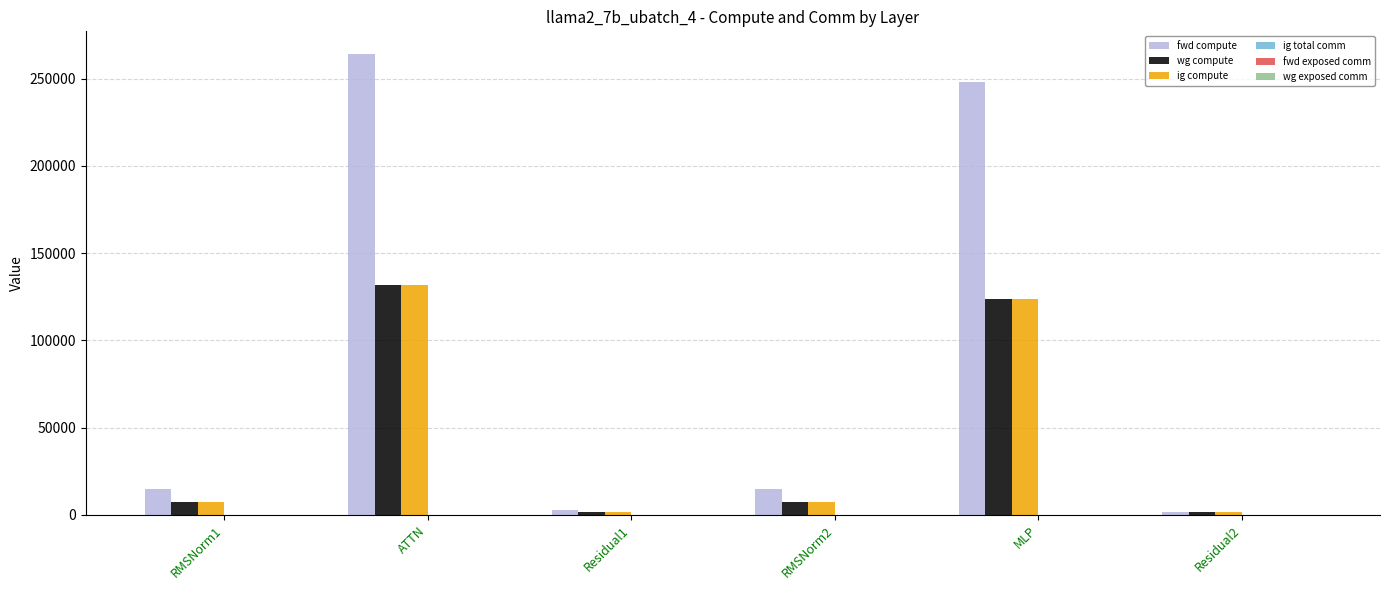

What position from the right is ATTN?

5